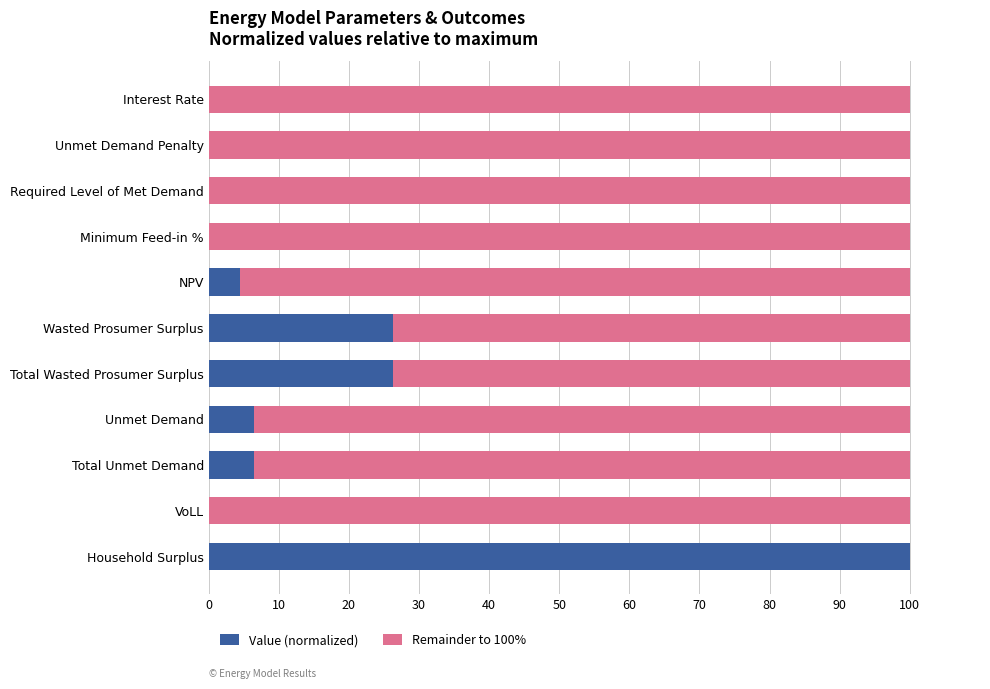

The value of Value (normalized) at Wasted Prosumer Surplus is 8.2. True or false?

False